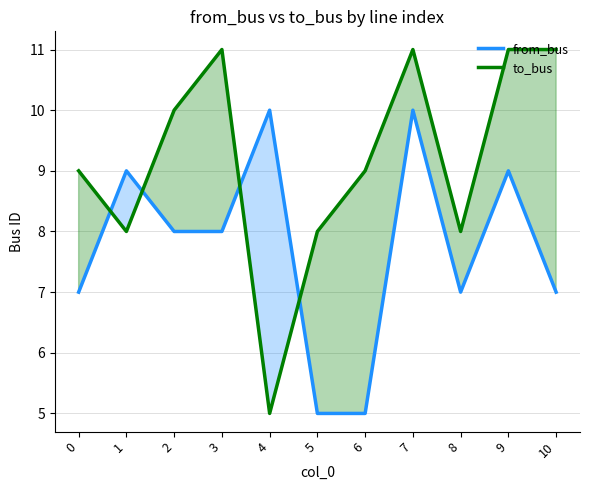

How many from_bus values are between 7 and 9?

7